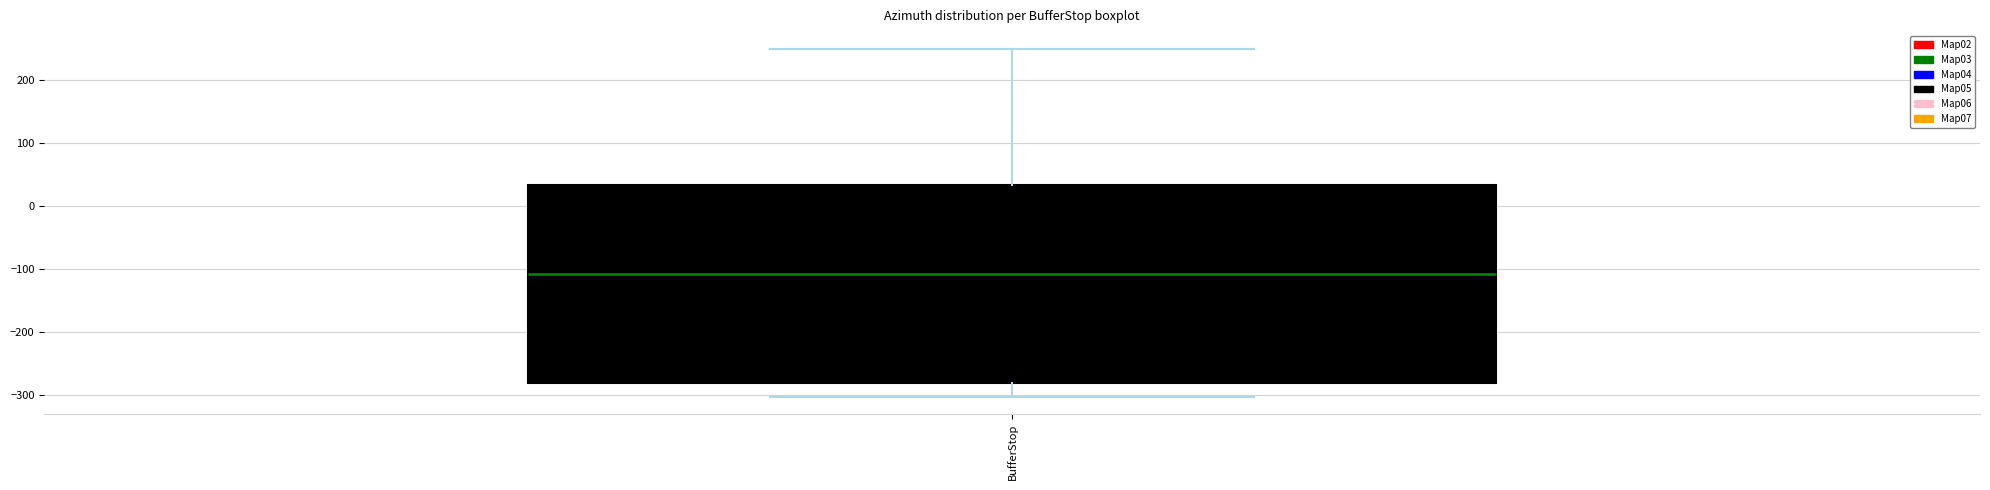

Read this box plot against the y-axis: the position of the median line, the range covered by the box, and the ends of both whiskers. The values are not printed on the chart, so give them approximately, as read against the axis.

median -110, box -280 to 30, whiskers -300 to 250